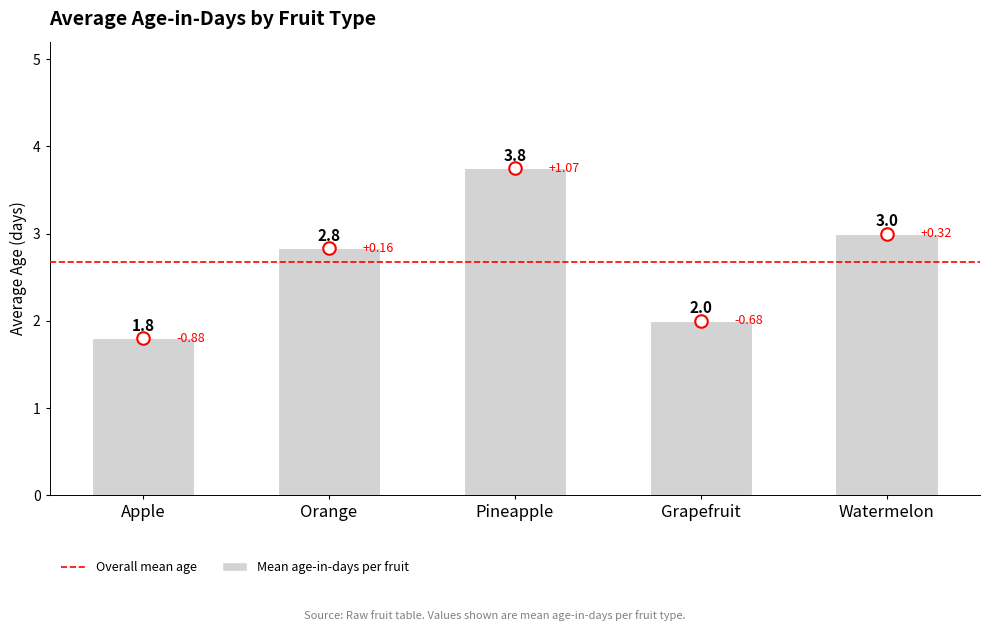

What value does the data have at Watermelon?

3.0